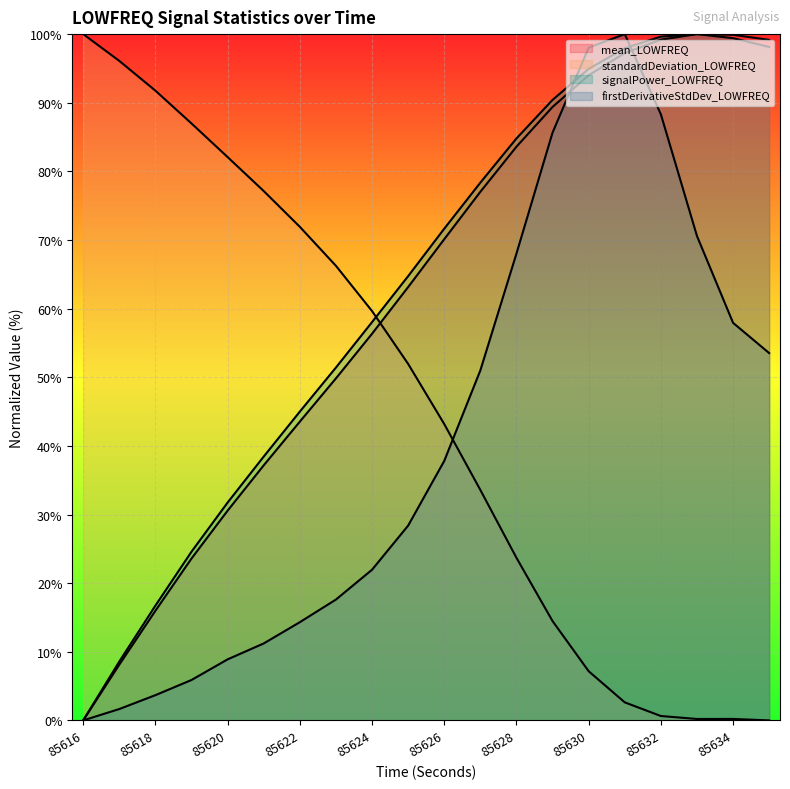

Count the number of data series in this chart.

4